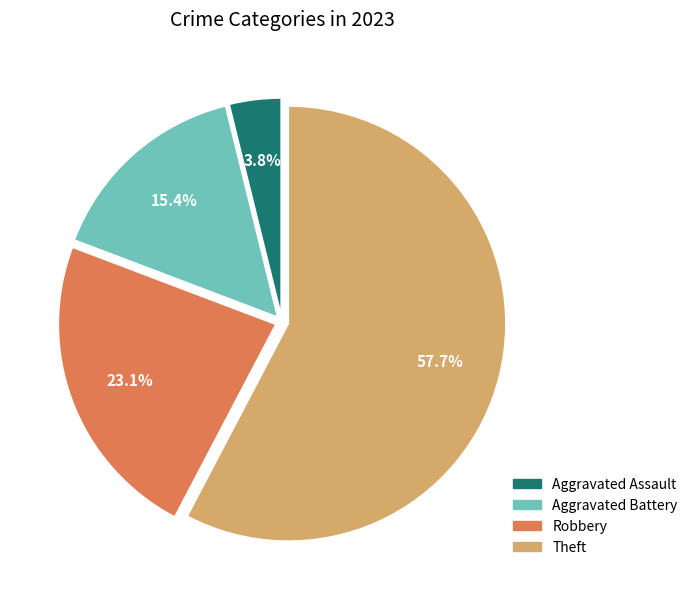

What is the smallest slice in the pie chart?

Aggravated Assault